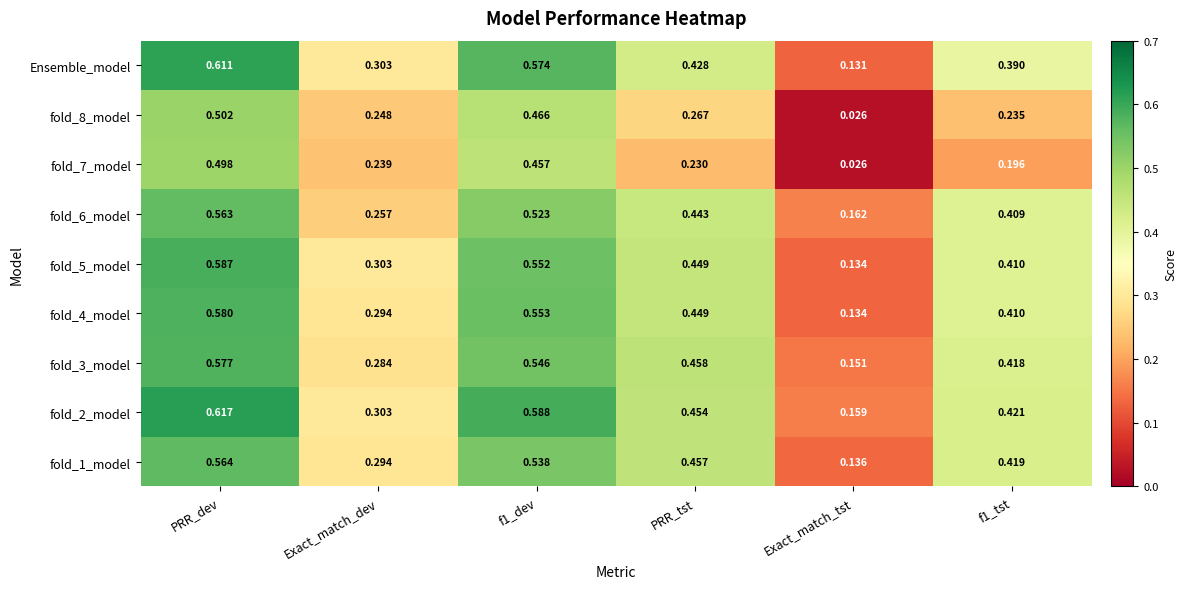

At which category is the sum across all series the highest?

PRR_dev